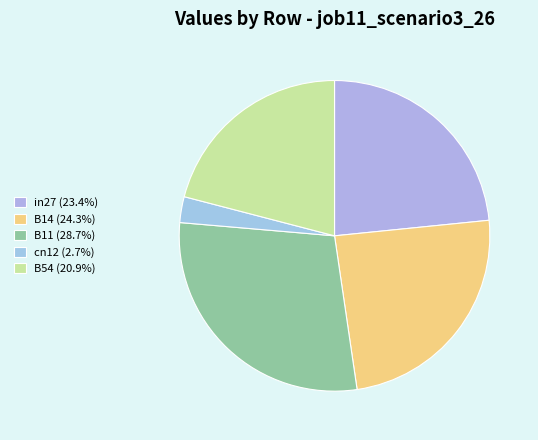

Between B14 and cn12, which is larger?

B14